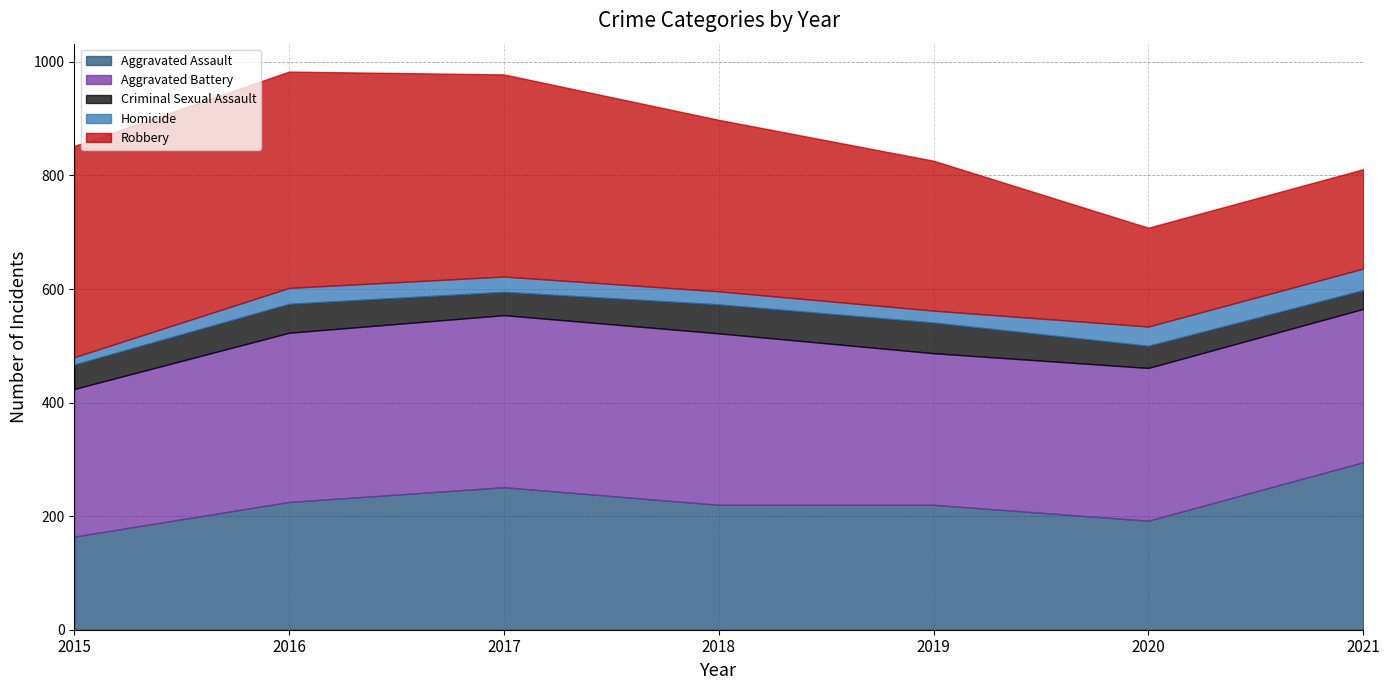

What is the greatest value displayed?

381